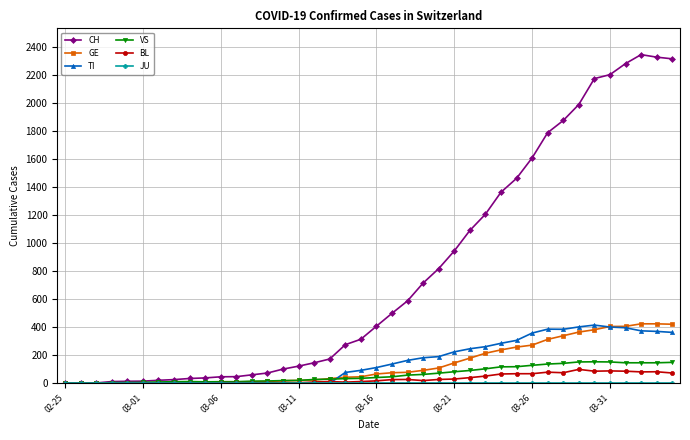

Which series has the largest range (max minus min)?

CH